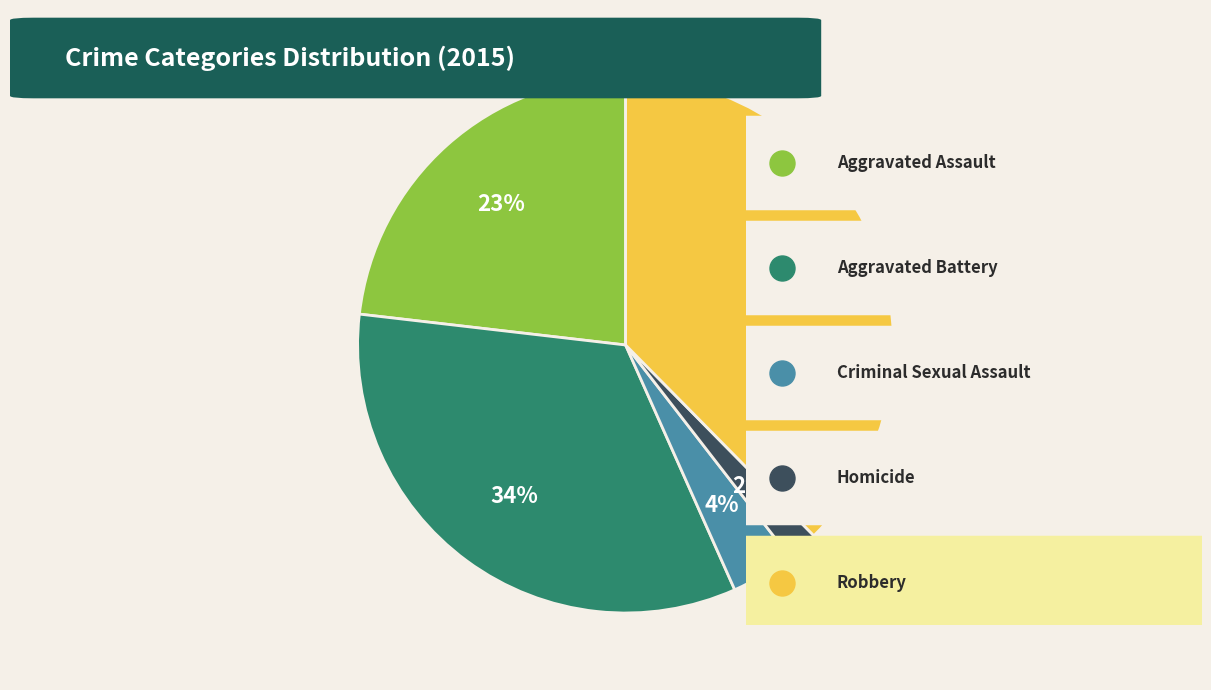

Is there a majority slice in this chart?

No